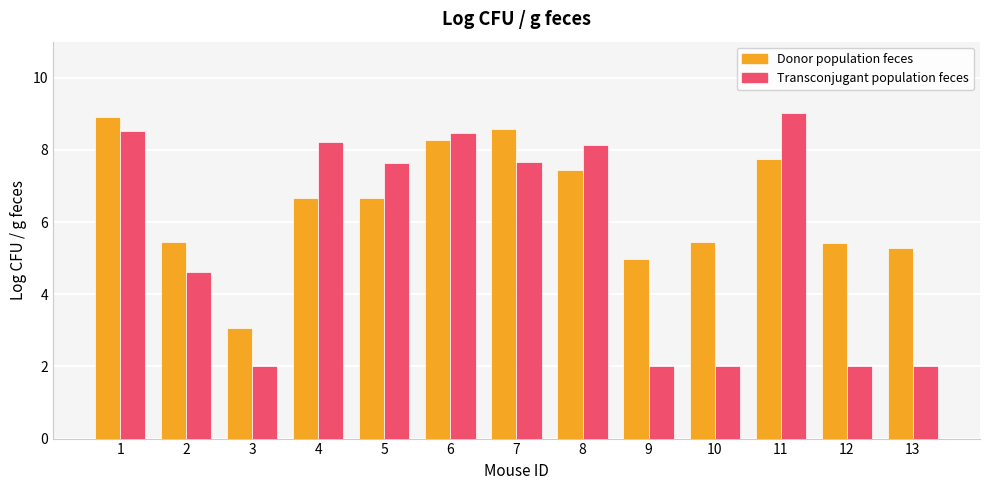

Rank the series at 4 from lowest to highest value.

Donor population feces, Transconjugant population feces